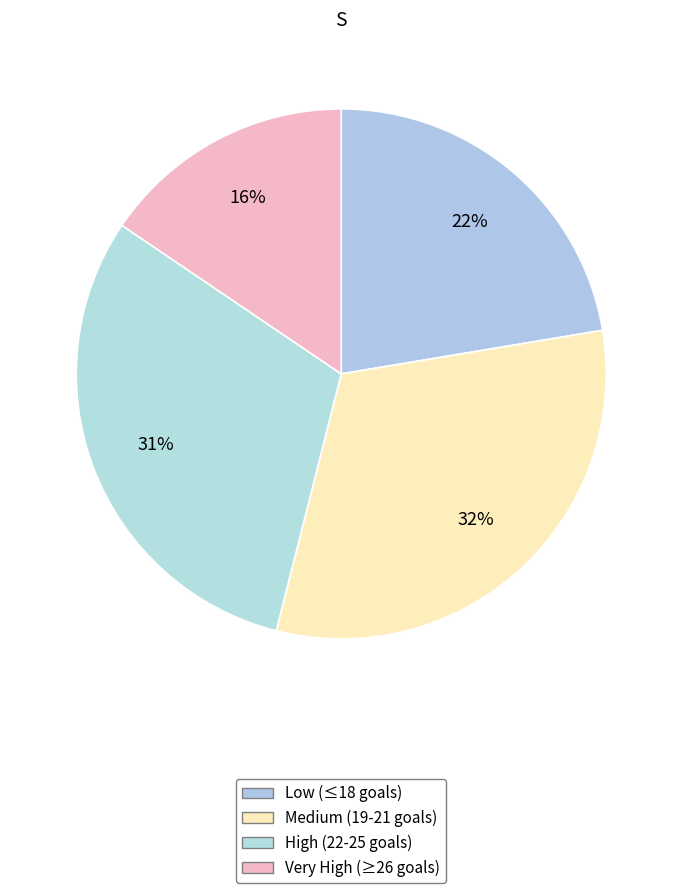

Count the number of slices in the pie.

4